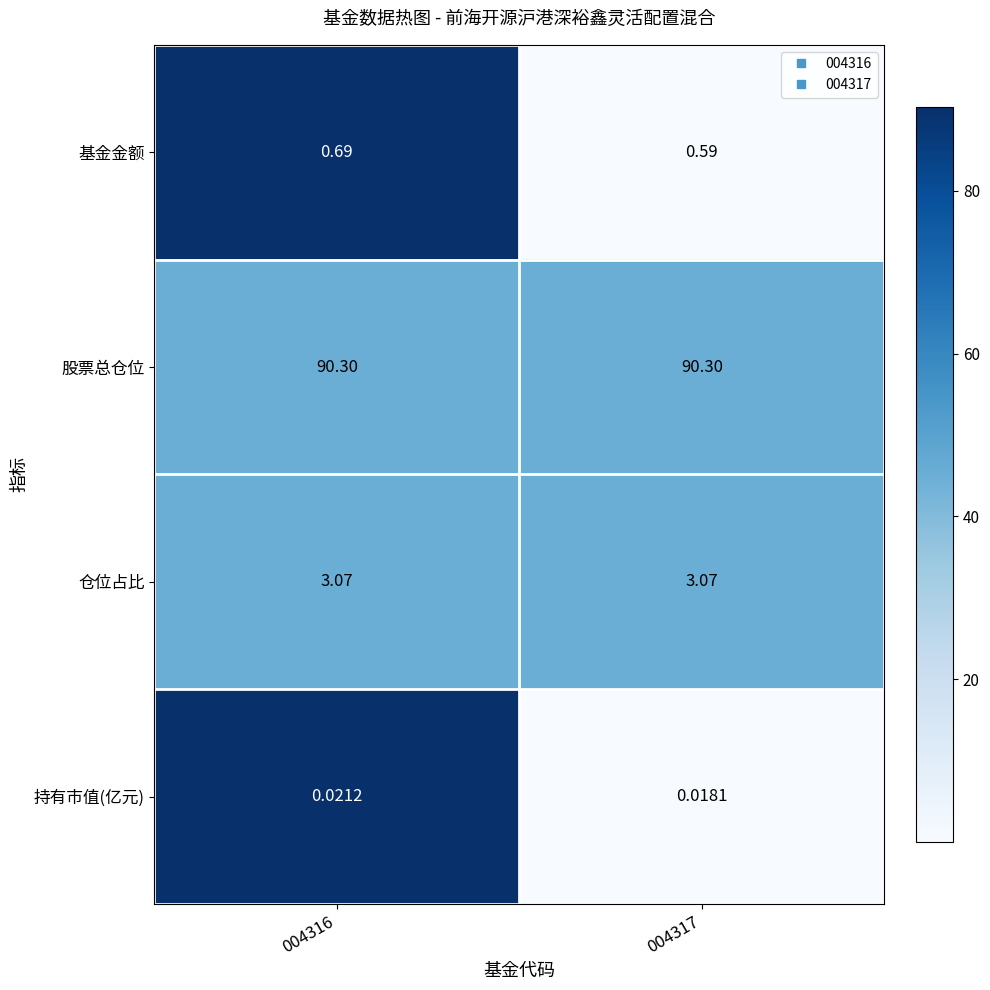

At 004317, list the series in order from largest to smallest.

股票总仓位, 仓位占比, 基金金额, 持有市值(亿元)